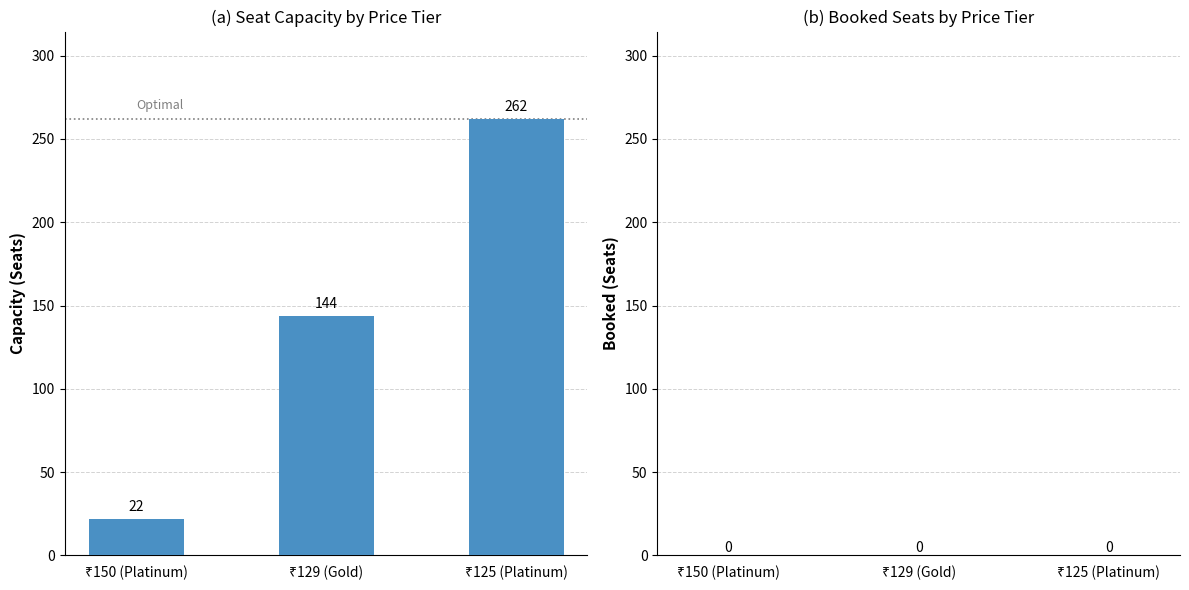

What is the value of the 1st bar from the left?

22